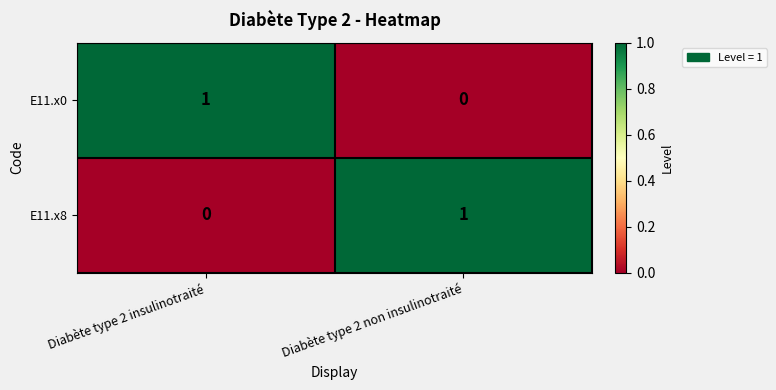

At which label does E11.x0 reach its peak?

Diabète type 2 insulinotraité